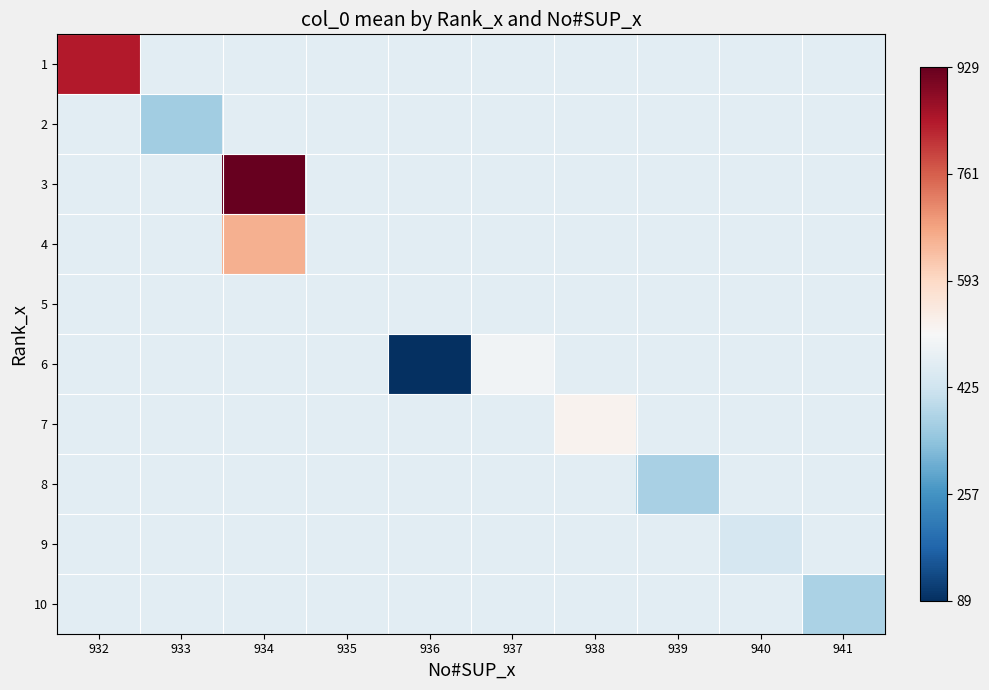

What is the total value across all series at 939?

4565.3